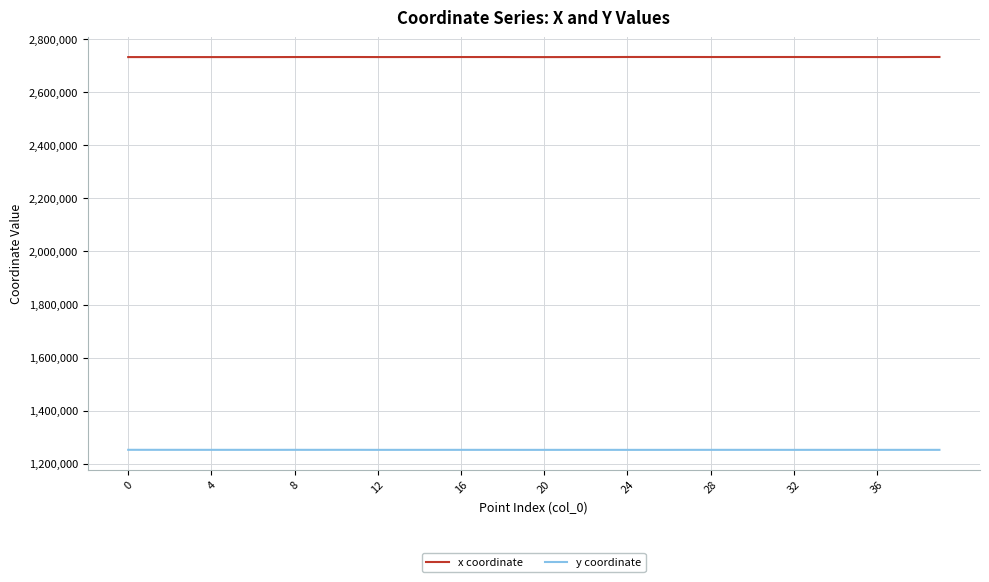

True or false: y coordinate and x coordinate intersect in this chart.

False